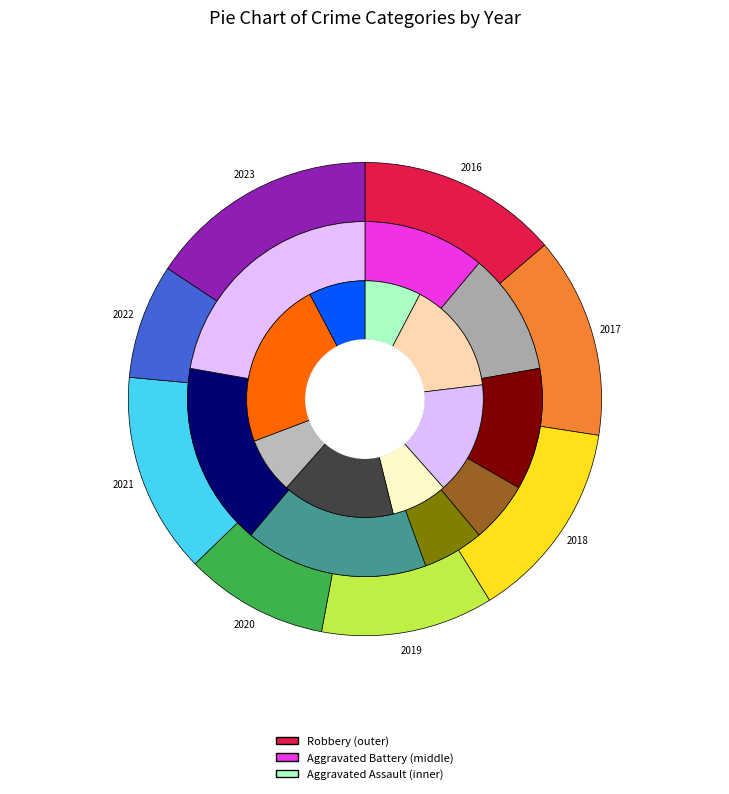

Which has a higher value, 2019 or 2017?

2017